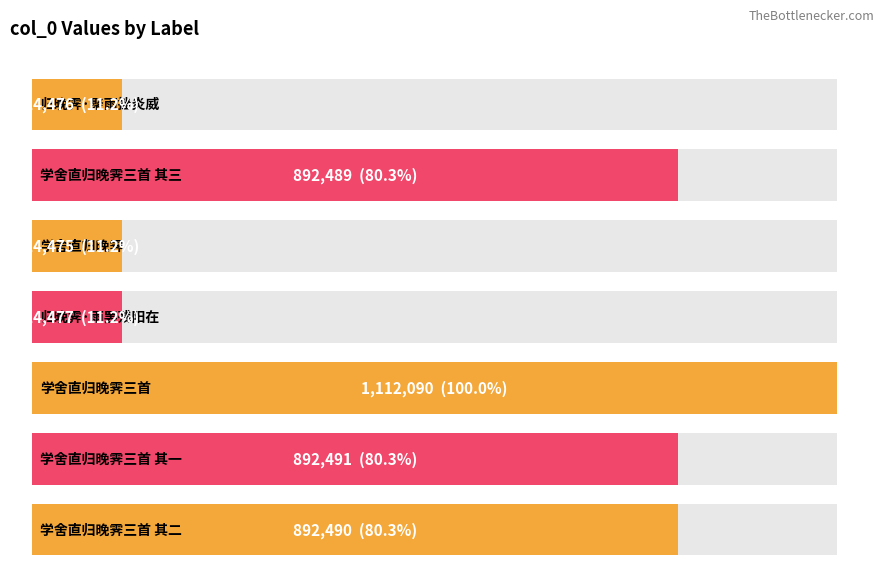

What is the sum of the values at 学舍直归晚霁 and 学舍直归晚霁三首?

1236565